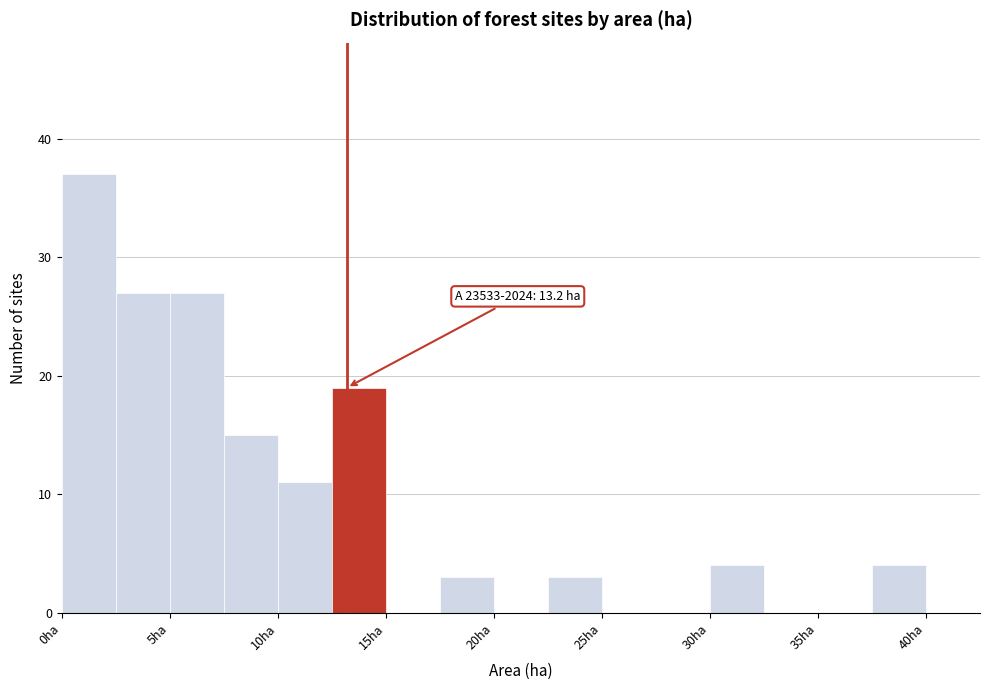

Which range on the x-axis has the tallest bar?

0.0 to 2.5